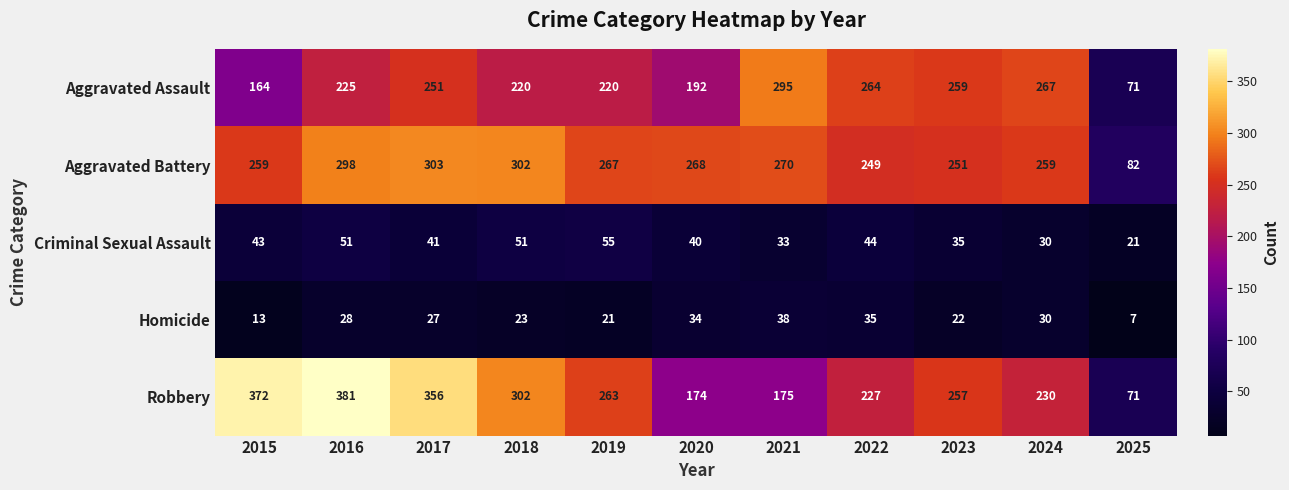

What is the sum of the Homicide values at 2019 and 2022?

56